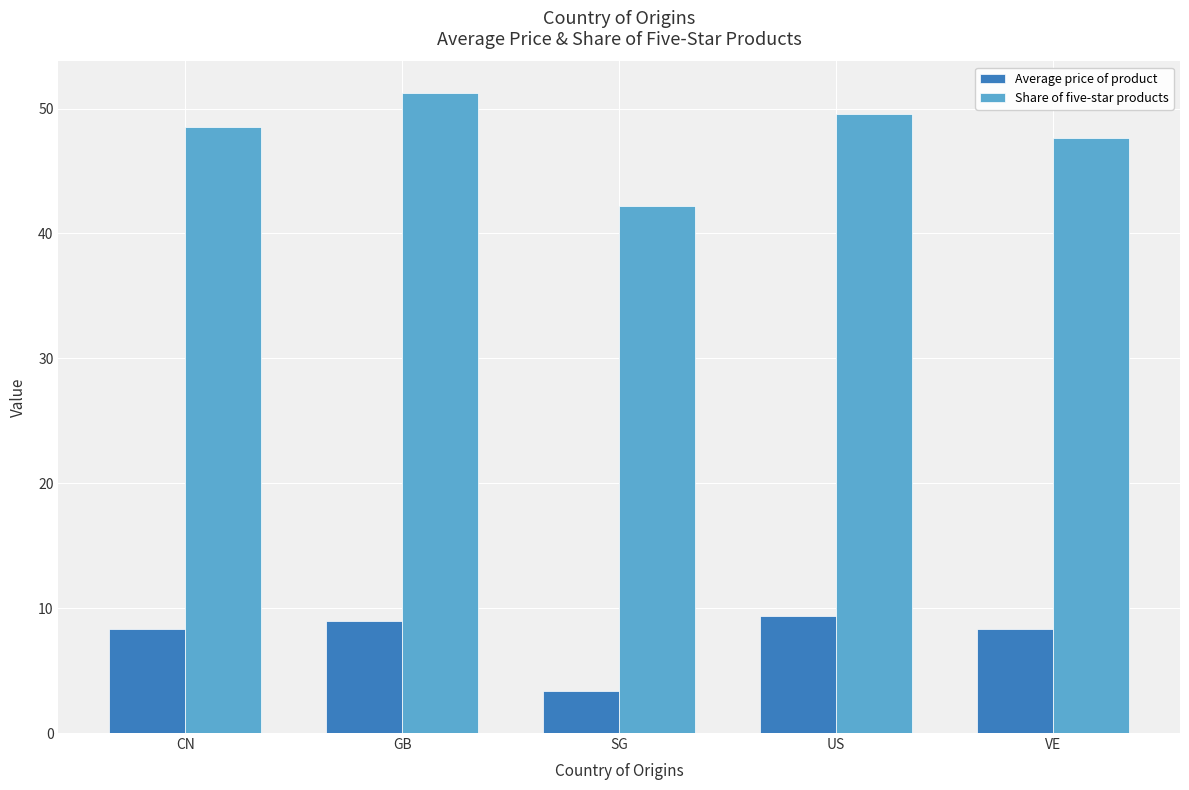

Between CN and GB, which series saw the biggest shift?

Share of five-star products